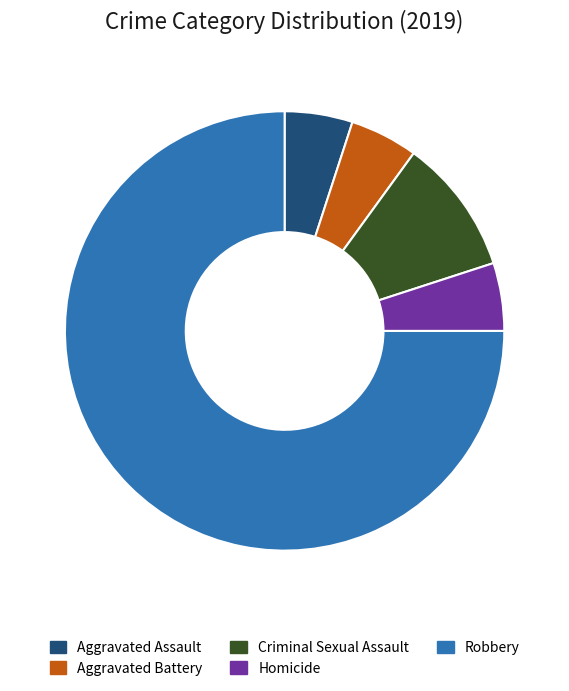

Do Aggravated Assault and Criminal Sexual Assault together represent more than half of the pie?

No